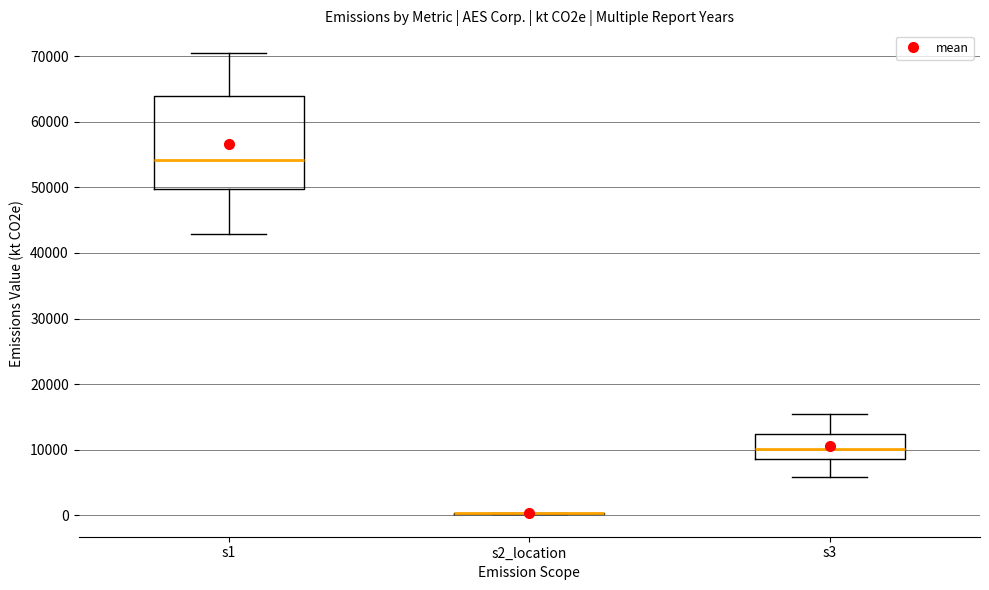

Reading left to right, read every box against the y-axis: the position of its median line, the range the box covers, and the ends of its whiskers. The values are not printed on the chart, so give them approximately, as read against the axis.

s1: median 54000, box 50000 to 64000, whiskers 43000 to 70000
s2_location: box collapsed to a line at 0, whiskers 0 to 0
s3: median 10000, box 9000 to 12000, whiskers 6000 to 15000